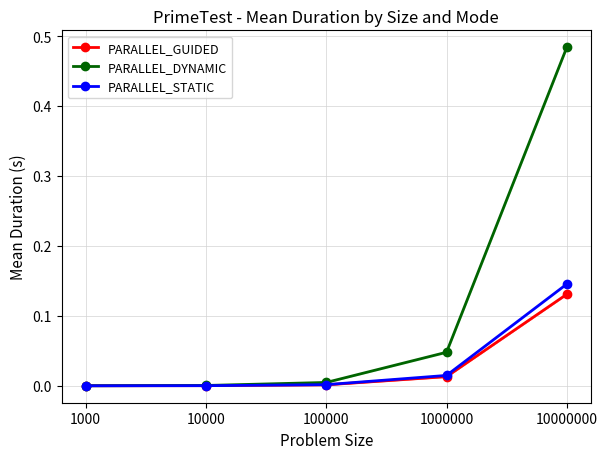

How many categories are shown in the chart?

5